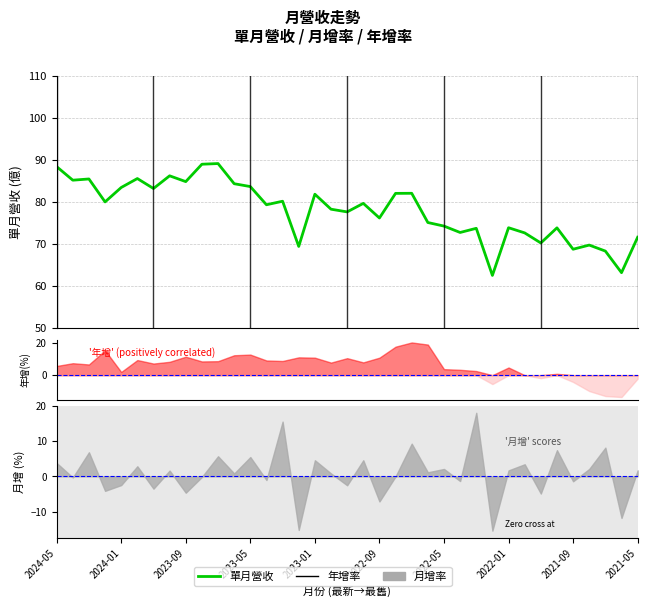

What is the minimum value shown in the chart?

62.5